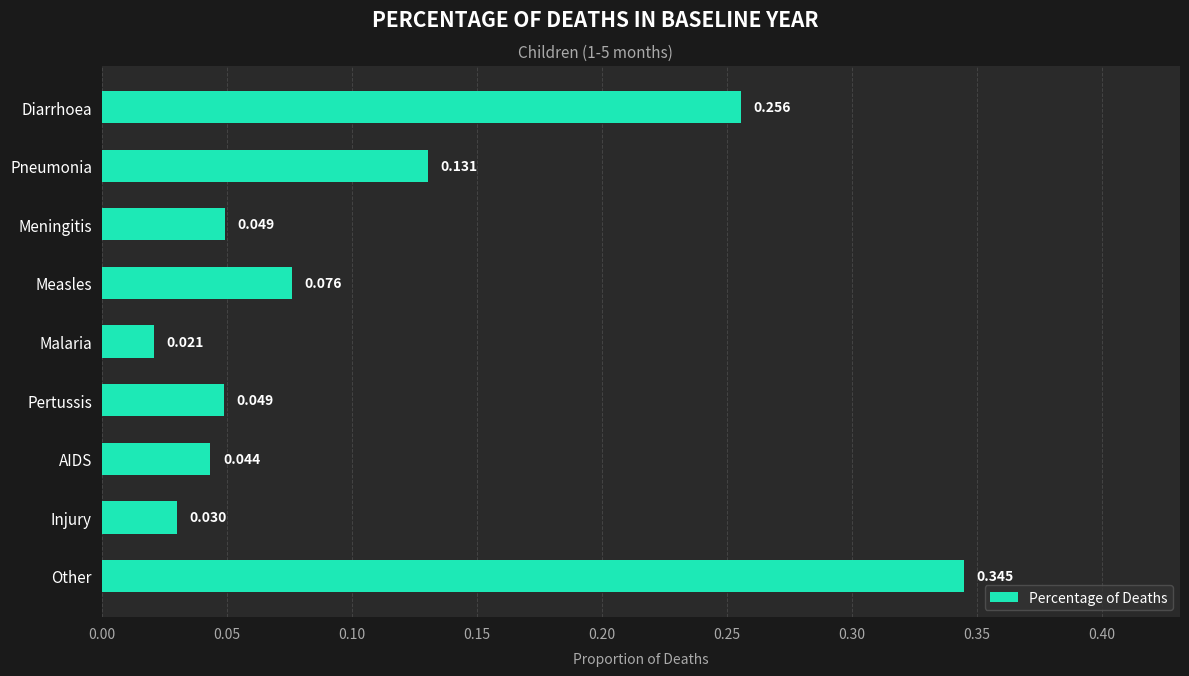

At which label is the value closest to 0?

Malaria